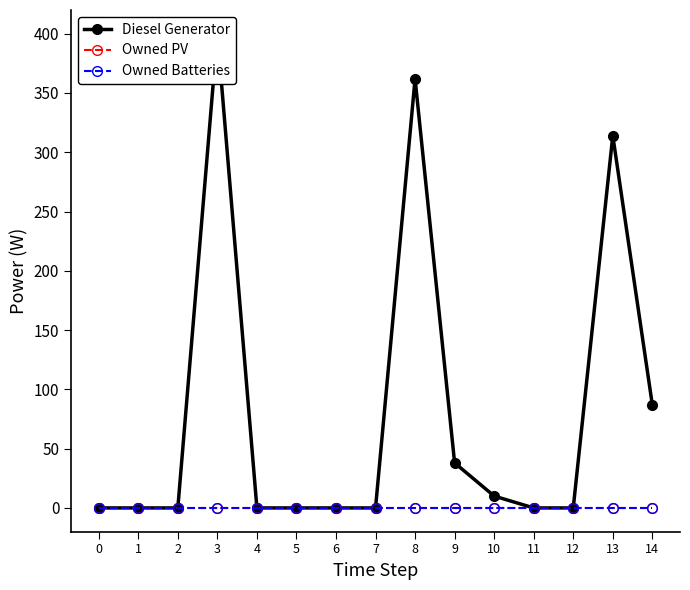

Is it true that Owned PV equals 0 at 5?

True